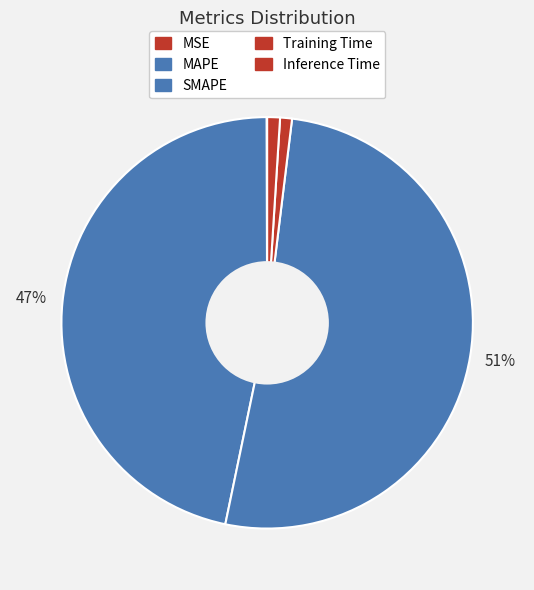

Is it true that Inference Time is 11% of the pie?

False